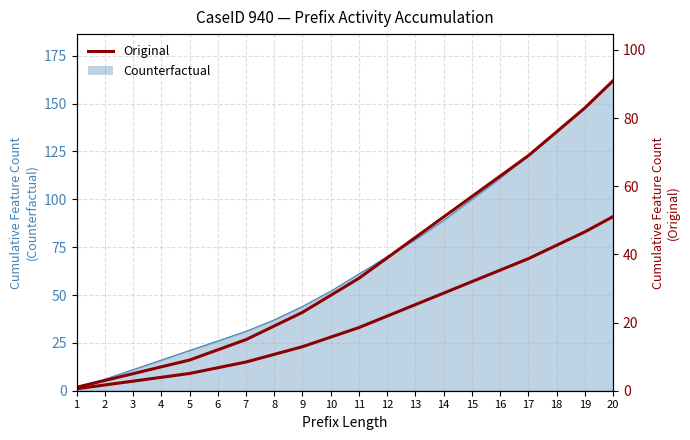

List the labels in order of value, smallest first.

1, 2, 3, 4, 5, 6, 7, 8, 9, 10, 11, 12, 13, 14, 15, 16, 17, 18, 19, 20